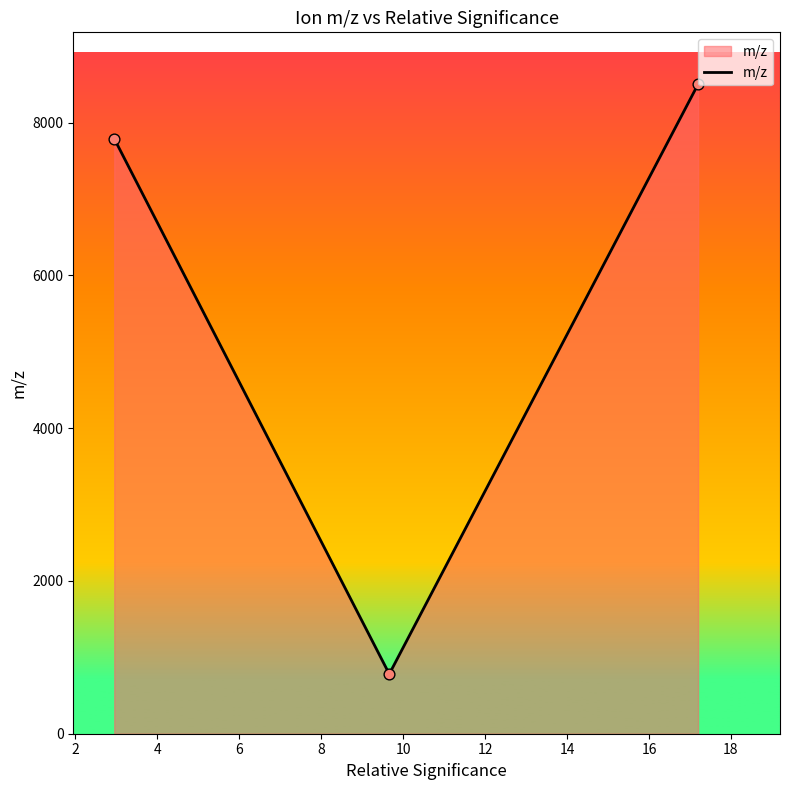

What is the sum of all values?

17076.2